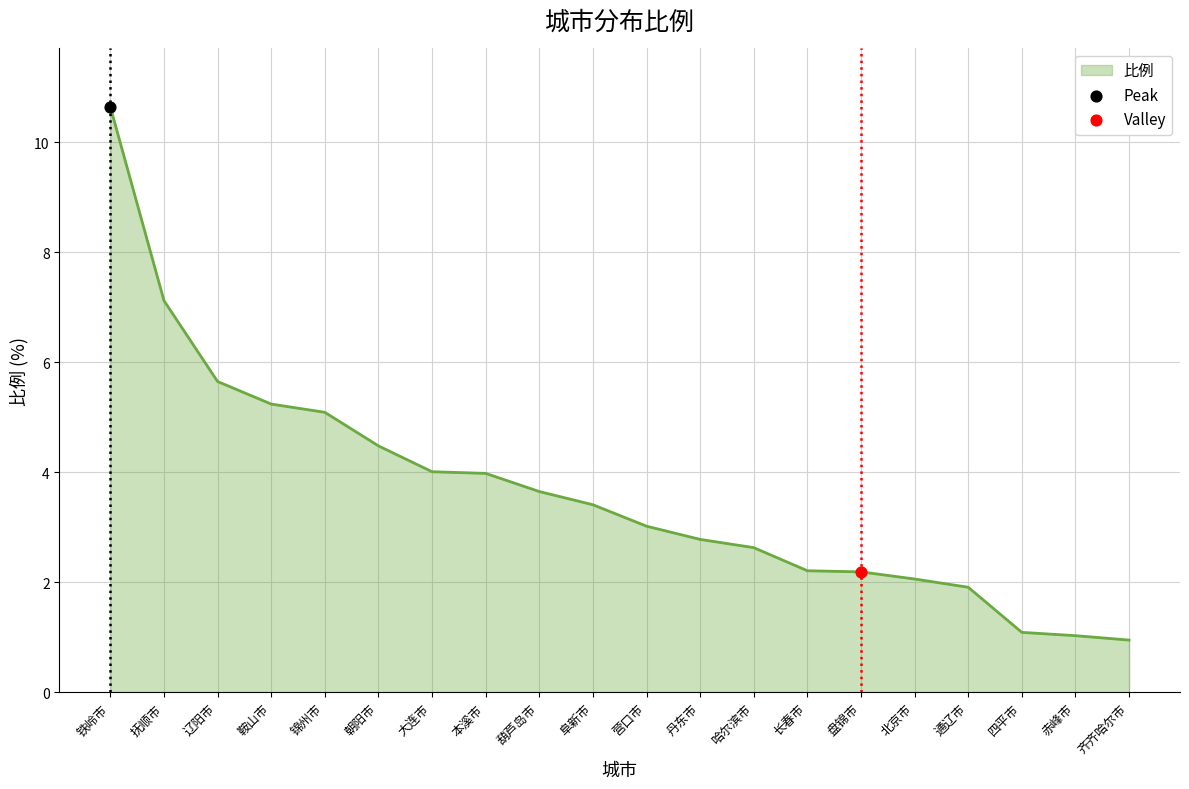

What is the change in value from 大连市 to 营口市?

-1.0